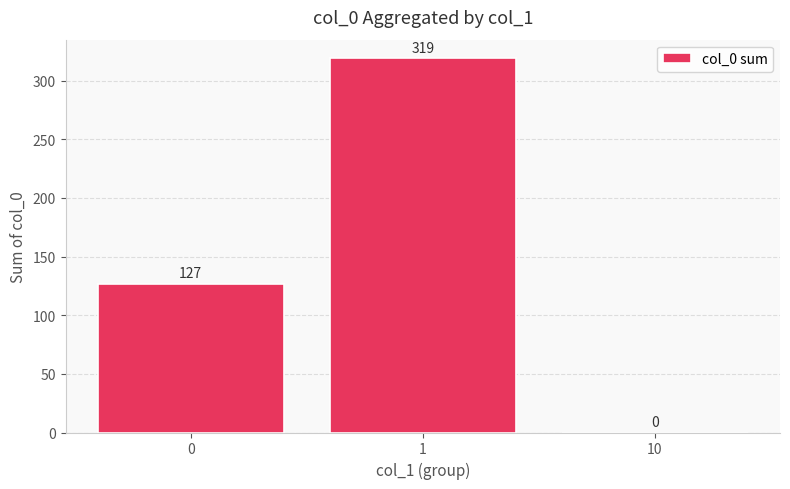

What is the greatest value displayed?

319